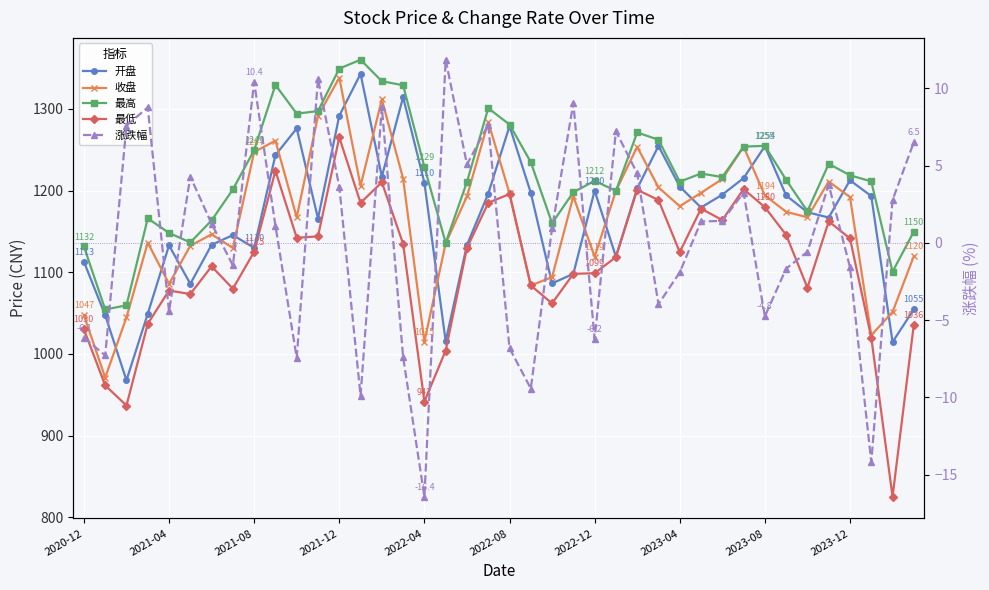

Reading left to right, transcribe all the data shown in this chart.

开盘: 1112.9	1047.3	967.7	1049.2	1132.9	1085.7	1133.5	1145.4	1129.8	1243.4	1276.0	1165.7	1291.5	1342.8	1217.0	1314.3	1209.5	1015.4	1133.3	1196.2	1278.8	1197.2	1086.2	1098.0	1199.9	1119.0	1202.5	1254.6	1204.8	1179.2	1195.0	1215.2	1254.3	1193.9	1173.4	1166.9	1212.6	1193.2	1014.5	1054.6
收盘: 1047.3	971.0	1044.6	1136.2	1085.7	1132.3	1146.4	1129.7	1247.2	1261.0	1167.2	1291.3	1338.2	1205.8	1311.6	1214.6	1015.0	1135.3	1192.8	1284.1	1196.5	1083.7	1094.0	1192.9	1118.8	1199.6	1253.5	1203.8	1180.8	1197.2	1214.1	1253.6	1193.9	1174.0	1167.2	1211.0	1191.9	1022.9	1051.2	1119.7
最高: 1131.5	1054.3	1059.4	1165.9	1148.1	1136.5	1163.4	1201.4	1249.5	1329.3	1294.1	1297.3	1349.3	1360.2	1333.8	1328.9	1228.8	1136.0	1210.4	1300.8	1280.8	1234.8	1160.0	1198.0	1211.8	1199.6	1271.1	1262.2	1210.8	1220.8	1216.5	1253.8	1254.7	1213.0	1174.6	1232.7	1218.7	1211.2	1100.6	1149.7
最低: 1030.2	961.4	936.7	1036.9	1077.6	1073.2	1107.1	1079.8	1125.0	1224.1	1142.1	1143.9	1265.1	1184.9	1210.2	1134.8	941.6	1004.1	1129.7	1184.9	1195.8	1083.7	1061.8	1098.0	1098.7	1118.5	1200.9	1188.4	1124.6	1177.8	1163.8	1201.7	1179.6	1145.7	1081.0	1162.3	1141.3	1020.0	825.2	1035.9
涨跌幅: -6.1	-7.3	7.6	8.8	-4.4	4.3	1.2	-1.5	10.4	1.1	-7.4	10.6	3.6	-9.9	8.8	-7.4	-16.4	11.8	5.1	7.7	-6.8	-9.4	0.9	9.0	-6.2	7.2	4.5	-4.0	-1.9	1.4	1.4	3.2	-4.8	-1.7	-0.6	3.8	-1.6	-14.2	2.8	6.5